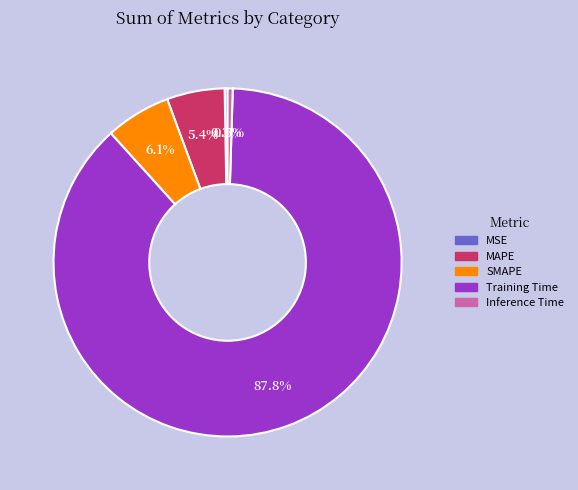

Which category has the biggest portion of the pie?

Training Time